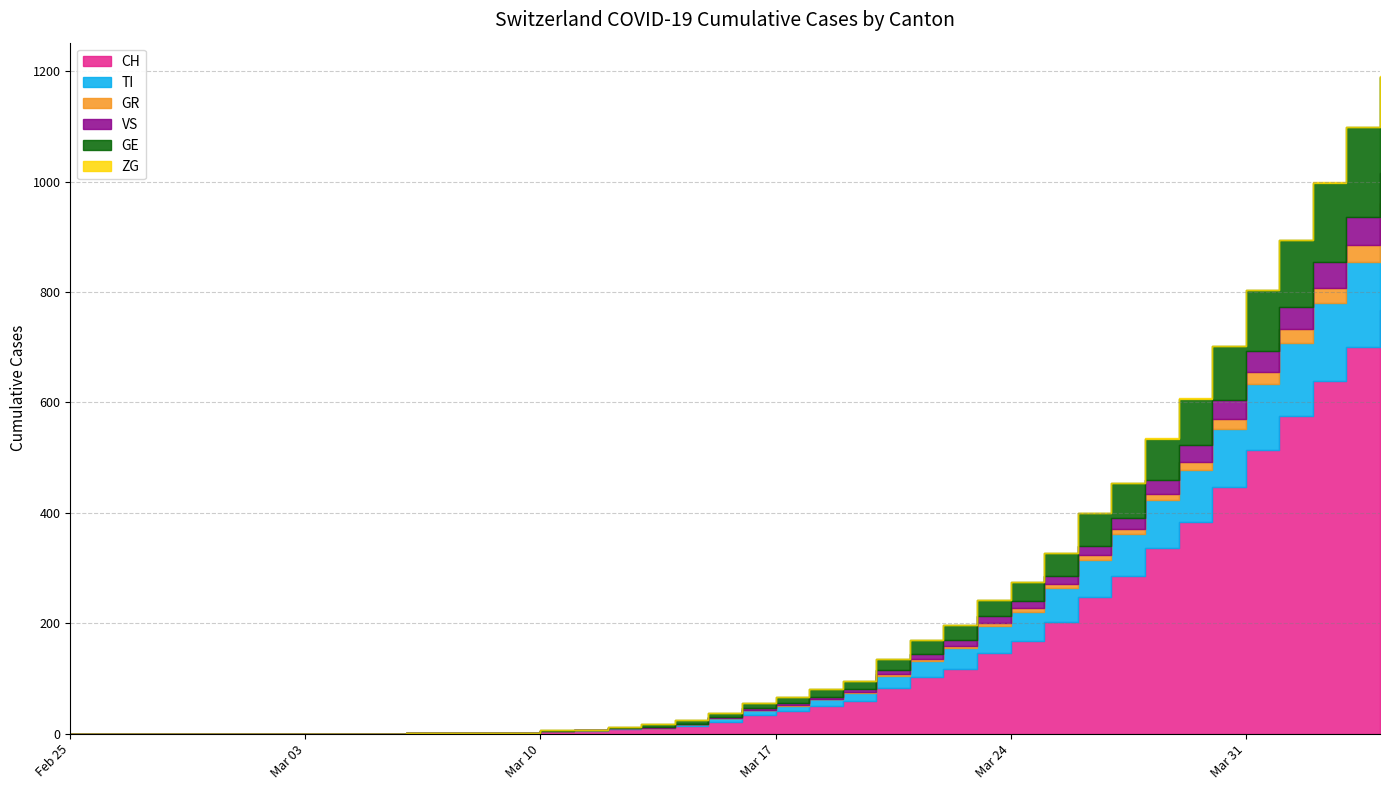

What is the label of the 14th point from the right?

2020-03-22